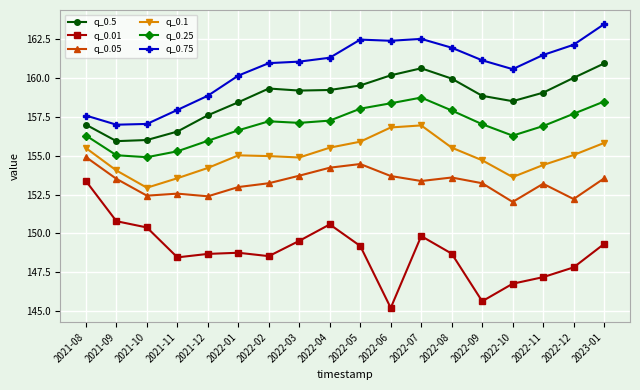

In q_0.25, how many points are higher than both neighbors (excluding endpoints)?

2